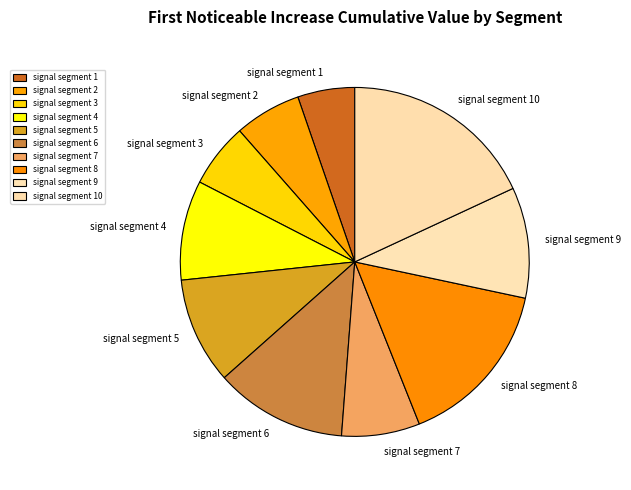

Between signal segment 1 and signal segment 7, which is larger?

signal segment 7